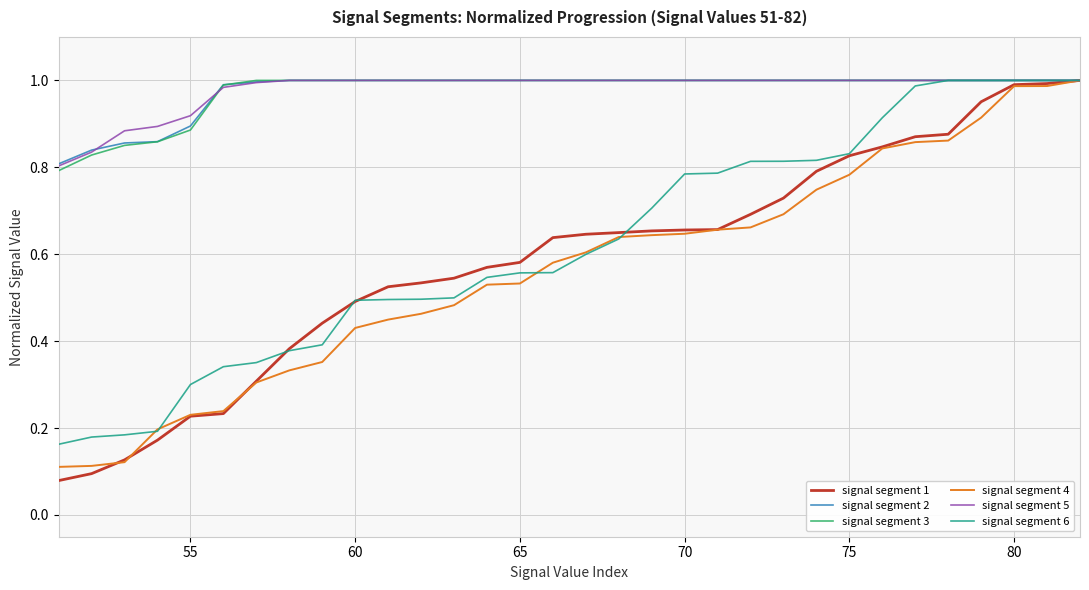

Reading right to left, what are all the values shown in this chart?

signal segment 1: 1.0	1.0	1.0	1.0	0.9	0.9	0.8	0.8	0.8	0.7	0.7	0.7	0.7	0.7	0.6	0.6	0.6	0.6	0.6	0.5	0.5	0.5	0.5	0.4	0.4	0.3	0.2	0.2	0.2	0.1	0.1	0.1
signal segment 2: 1.0	1.0	1.0	1.0	1.0	1.0	1.0	1.0	1.0	1.0	1.0	1.0	1.0	1.0	1.0	1.0	1.0	1.0	1.0	1.0	1.0	1.0	1.0	1.0	1.0	1.0	1.0	0.9	0.9	0.9	0.8	0.8
signal segment 3: 1.0	1.0	1.0	1.0	1.0	1.0	1.0	1.0	1.0	1.0	1.0	1.0	1.0	1.0	1.0	1.0	1.0	1.0	1.0	1.0	1.0	1.0	1.0	1.0	1.0	1.0	1.0	0.9	0.9	0.9	0.8	0.8
signal segment 4: 1.0	1.0	1.0	0.9	0.9	0.9	0.8	0.8	0.7	0.7	0.7	0.7	0.6	0.6	0.6	0.6	0.6	0.5	0.5	0.5	0.5	0.4	0.4	0.4	0.3	0.3	0.2	0.2	0.2	0.1	0.1	0.1
signal segment 5: 1.0	1.0	1.0	1.0	1.0	1.0	1.0	1.0	1.0	1.0	1.0	1.0	1.0	1.0	1.0	1.0	1.0	1.0	1.0	1.0	1.0	1.0	1.0	1.0	1.0	1.0	1.0	0.9	0.9	0.9	0.8	0.8
signal segment 6: 1.0	1.0	1.0	1.0	1.0	1.0	0.9	0.8	0.8	0.8	0.8	0.8	0.8	0.7	0.6	0.6	0.6	0.6	0.5	0.5	0.5	0.5	0.5	0.4	0.4	0.4	0.3	0.3	0.2	0.2	0.2	0.2